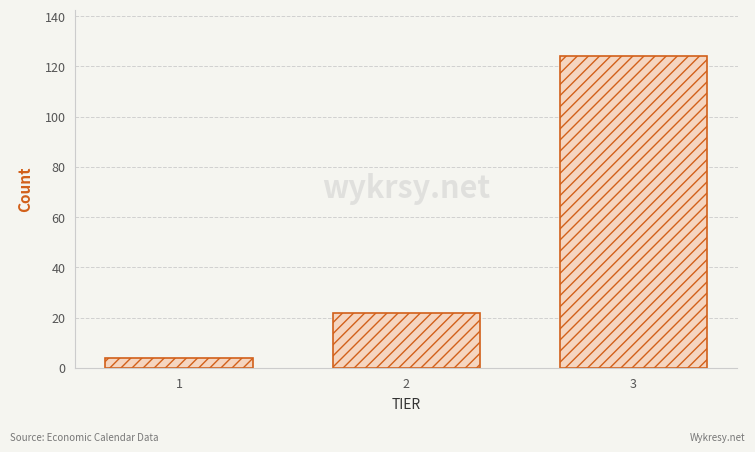

Reading right to left, transcribe all the data shown in this chart.

124	22	4